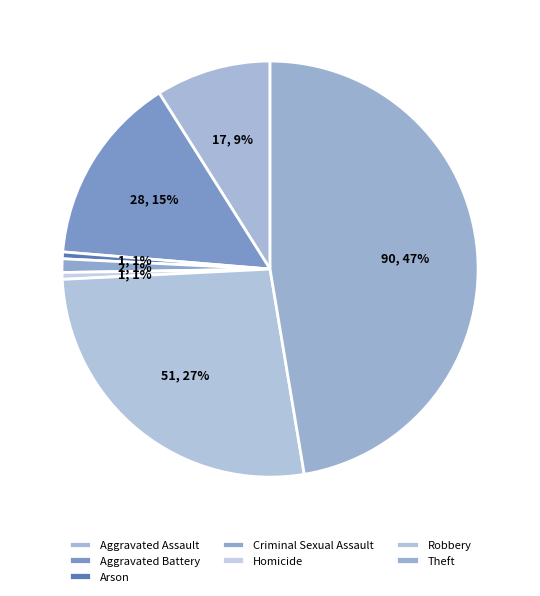

To the nearest percent, what percentage of the pie is Robbery?

27%